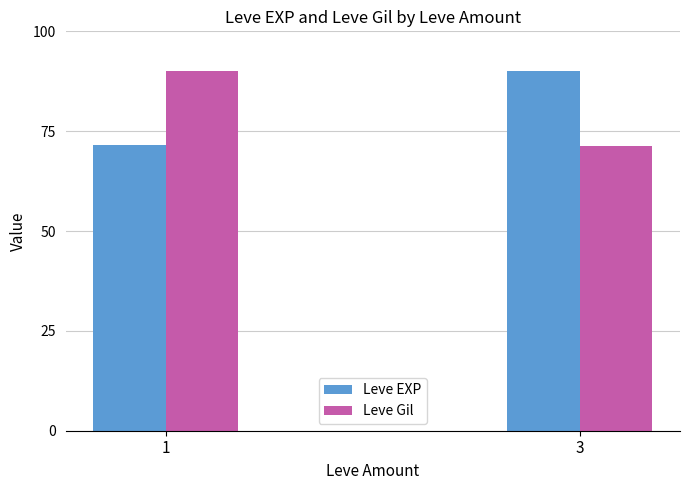

What is the value of the Leve EXP bar at the 2nd from the left?

90.0